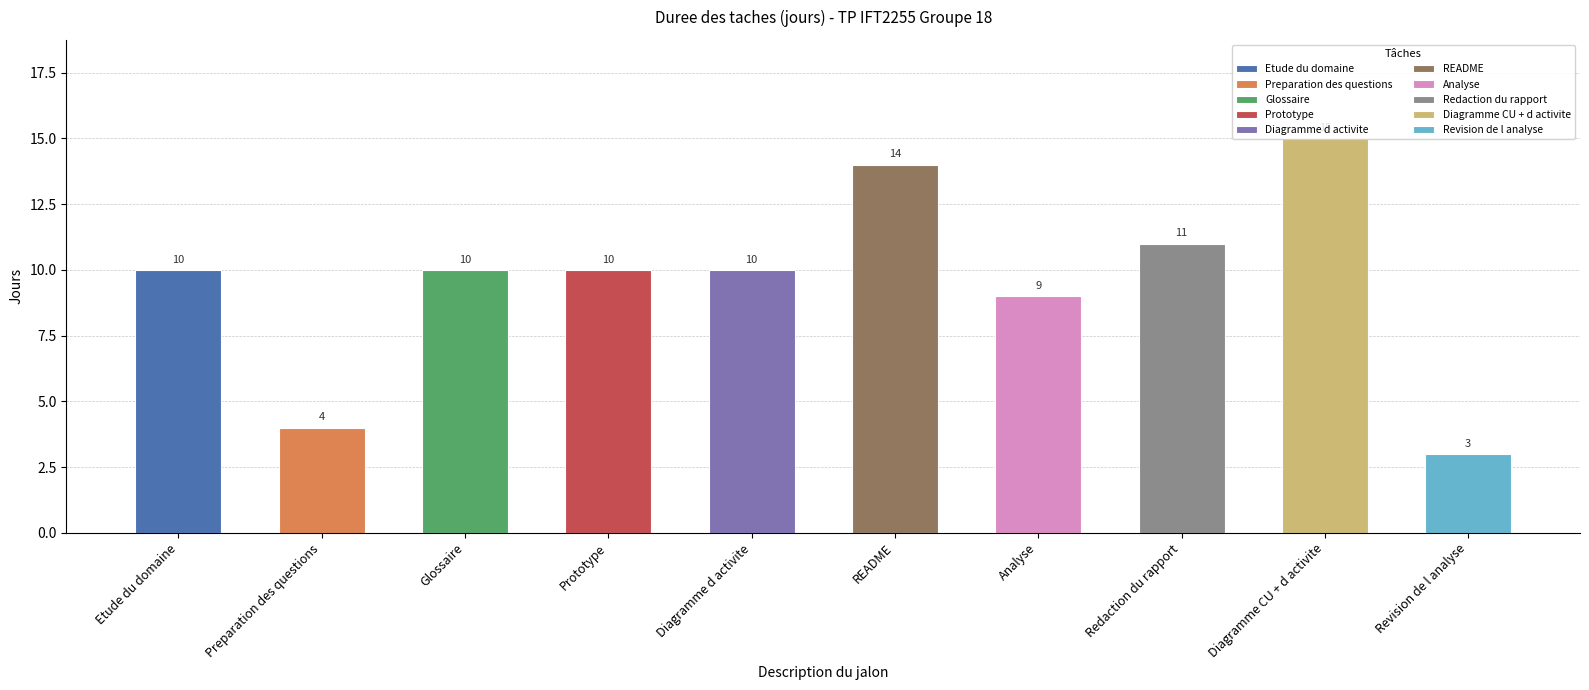

How many bars are there in total?

10